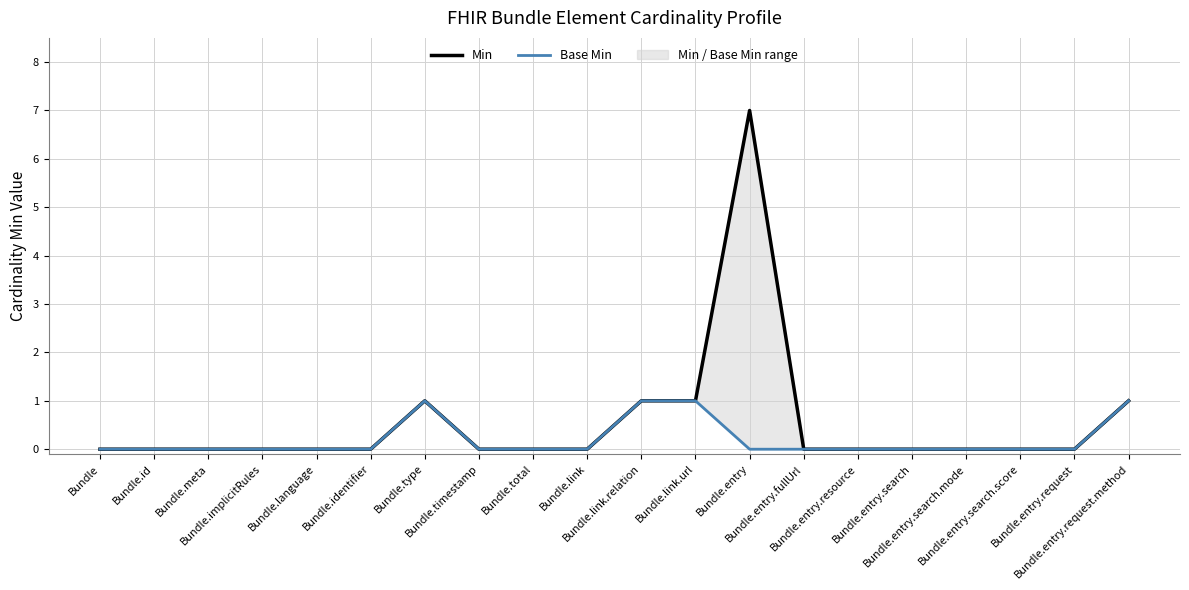

At which label does Base Min reach its minimum?

Bundle